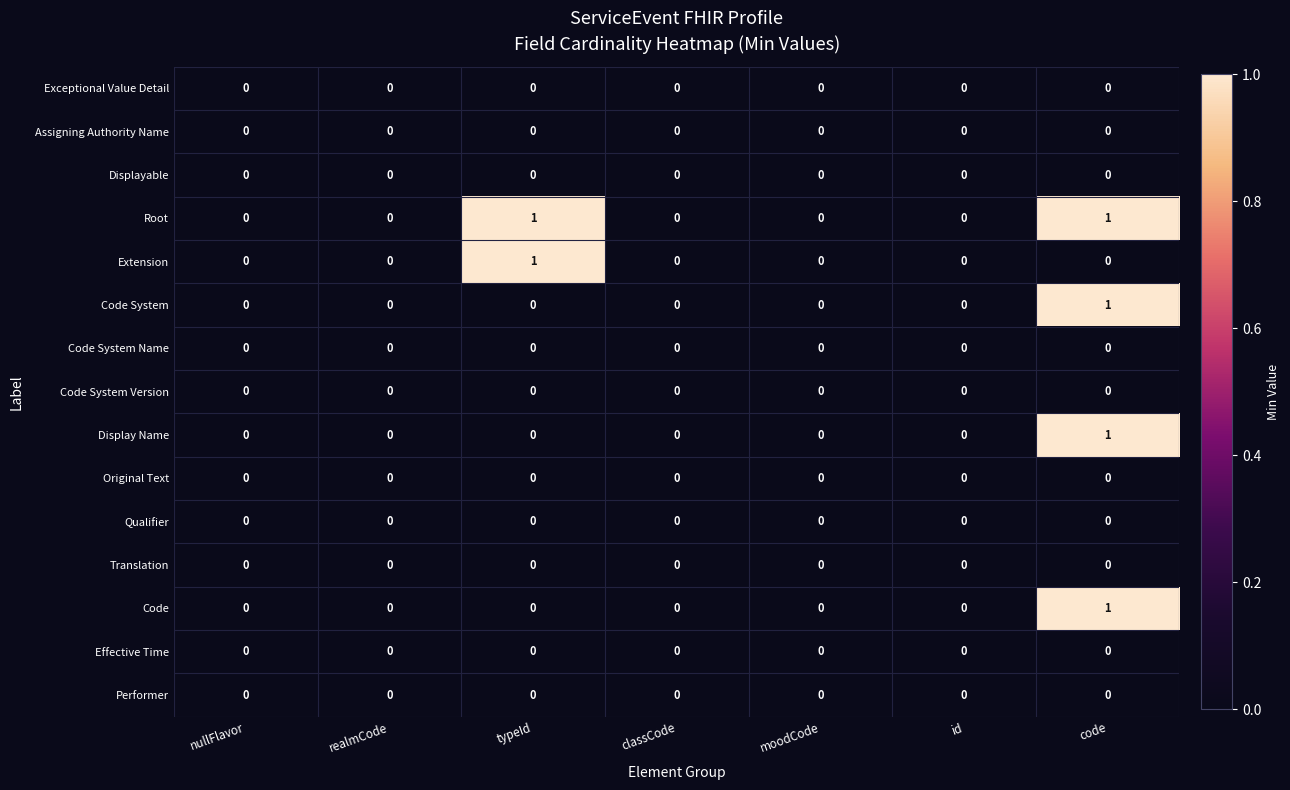

Which category has the highest value in the Display Name series?

code